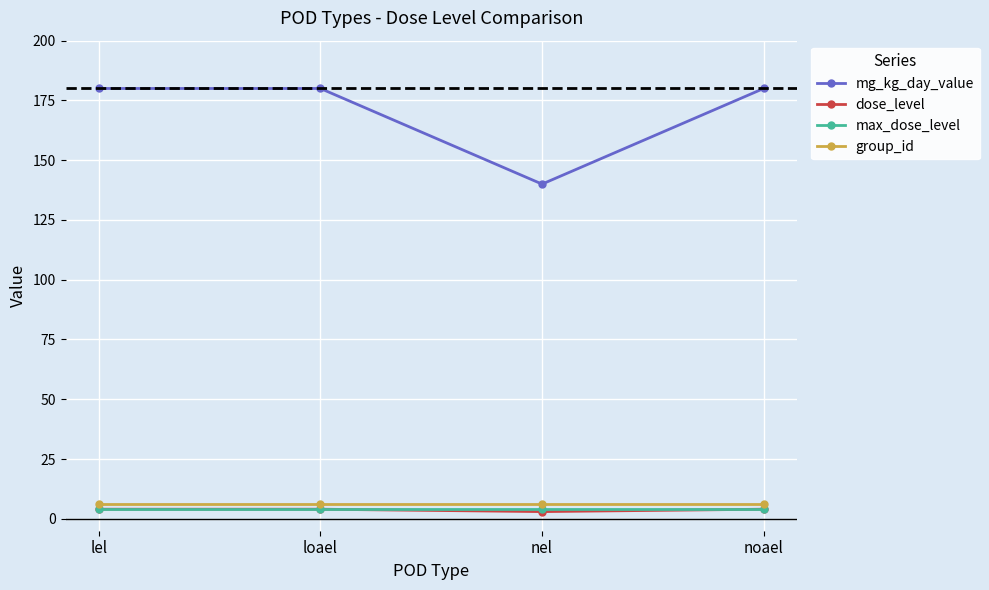

True or false: dose_level has more than 1 points higher than both neighbors.

False